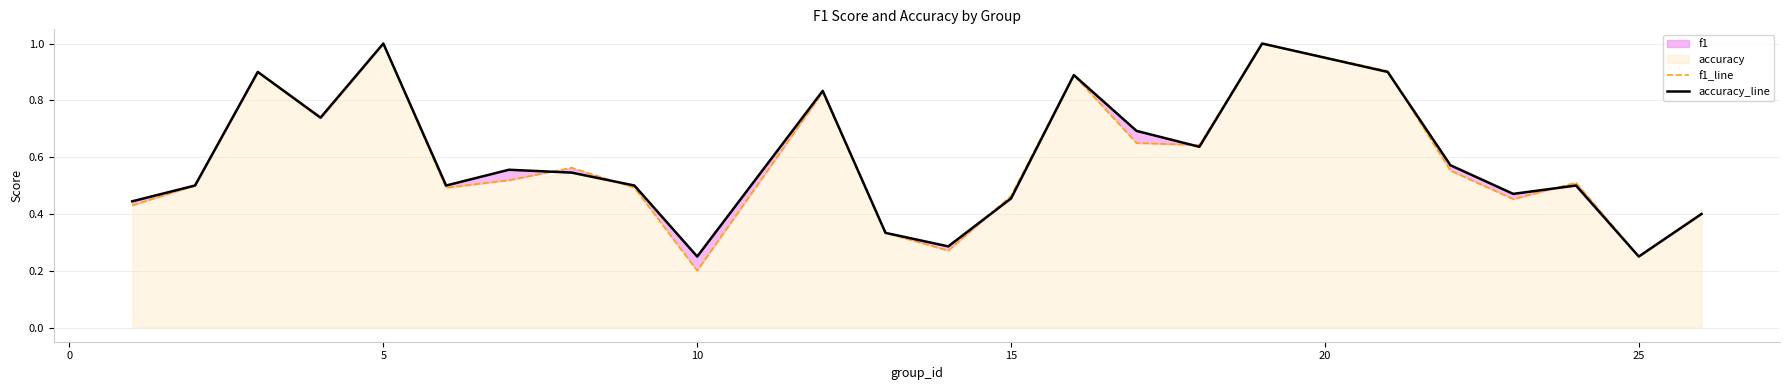

What is the sum of all accuracy_line values?

14.2